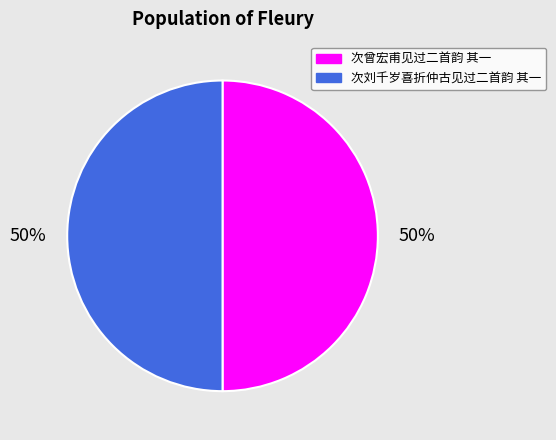

To the nearest percent, what percentage of the pie is 次刘千岁喜折仲古见过二首韵 其一?

50%